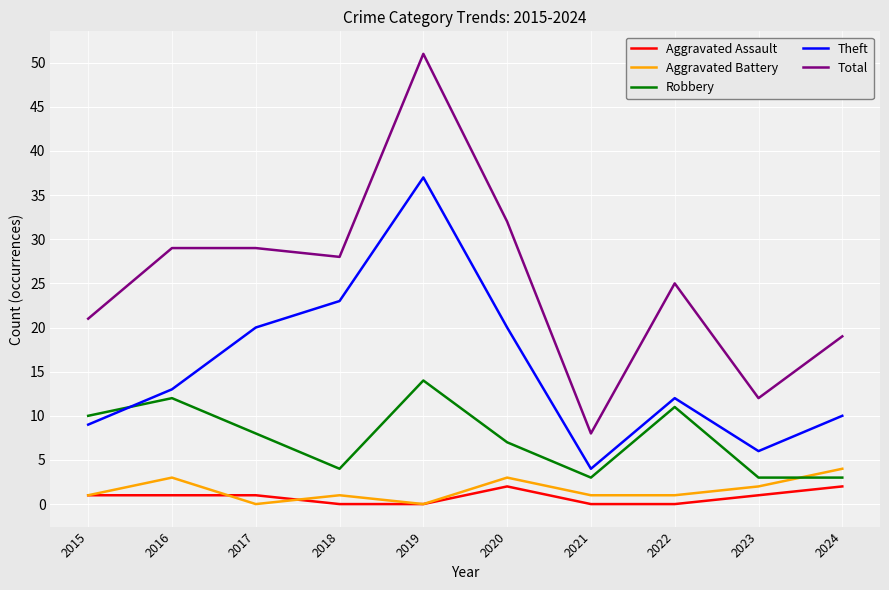

True or false: Theft and Aggravated Assault intersect in this chart.

False